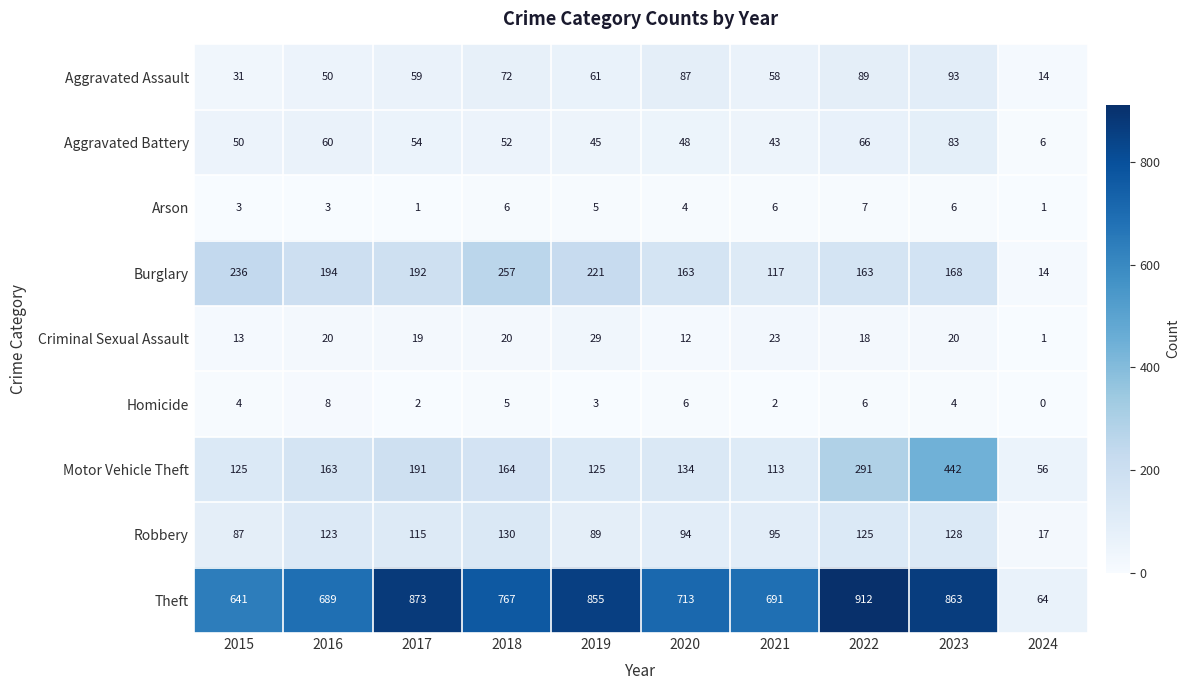

Count the number of data series in this chart.

9